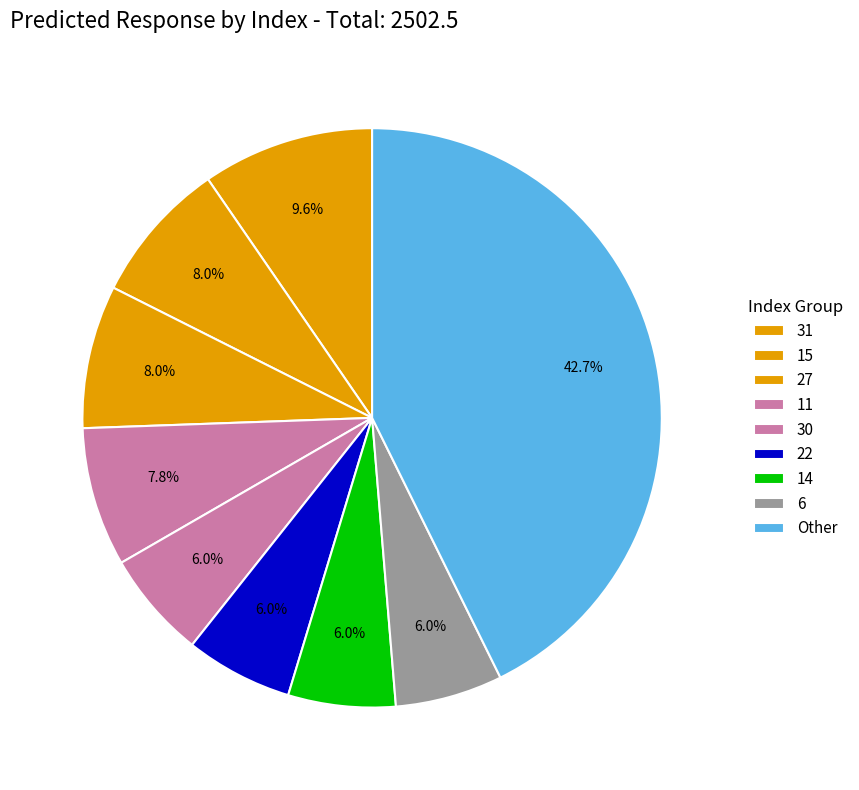

Does 11 represent more than half of the total?

No